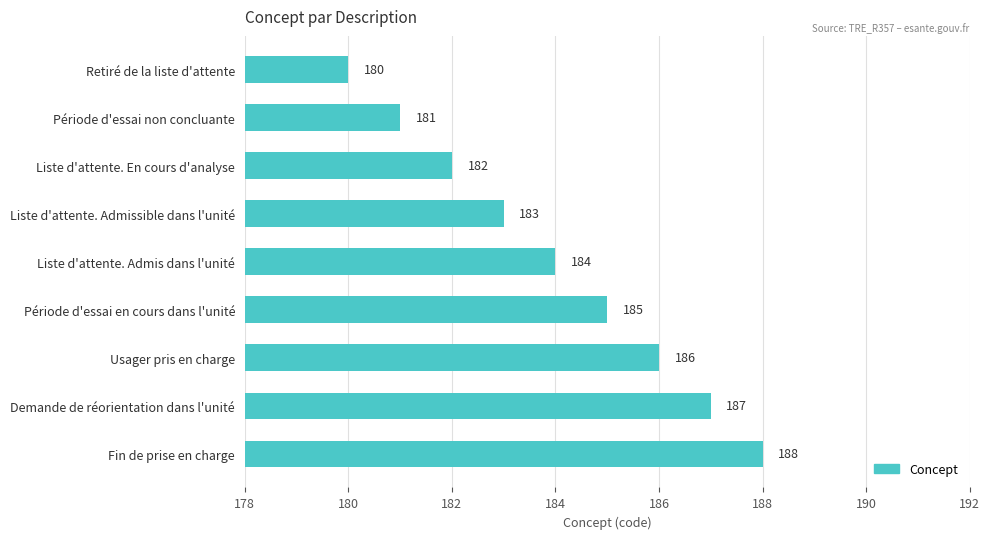

Are the bars horizontal?

Yes